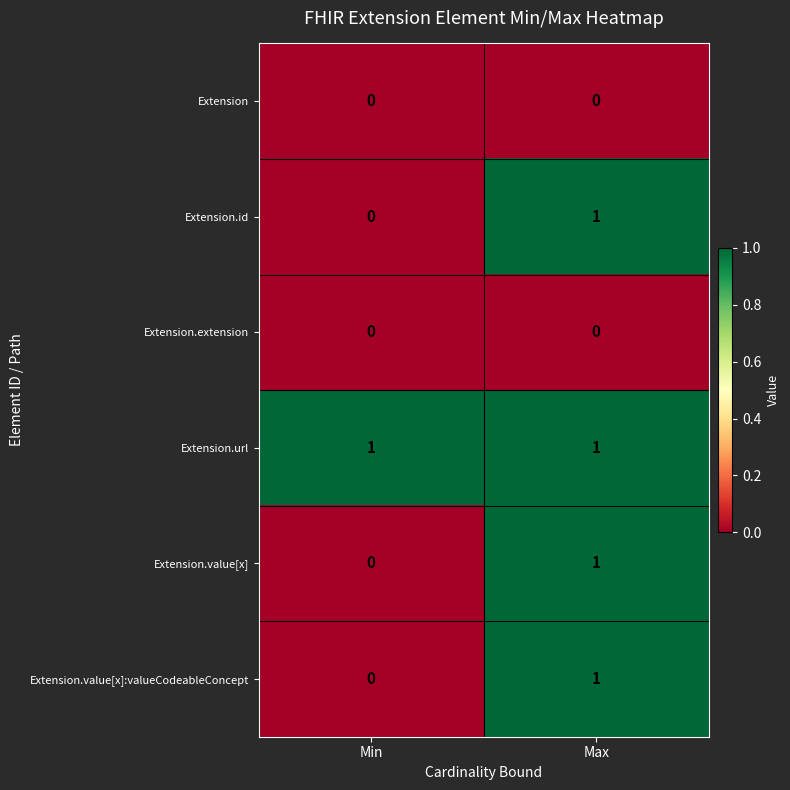

Reading left to right, transcribe all the data shown in this chart.

Extension: 0	0
Extension.id: 0	1
Extension.extension: 0	0
Extension.url: 1	1
Extension.value[x]: 0	1
Extension.value[x]:valueCodeableConcept: 0	1